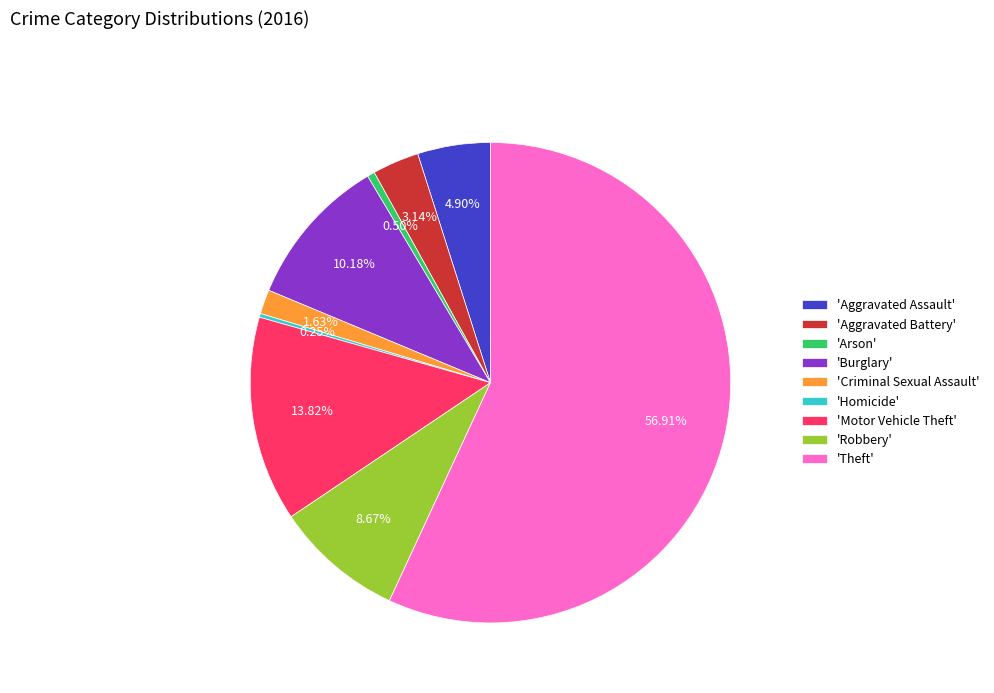

What is the largest slice in the pie chart?

'Theft'